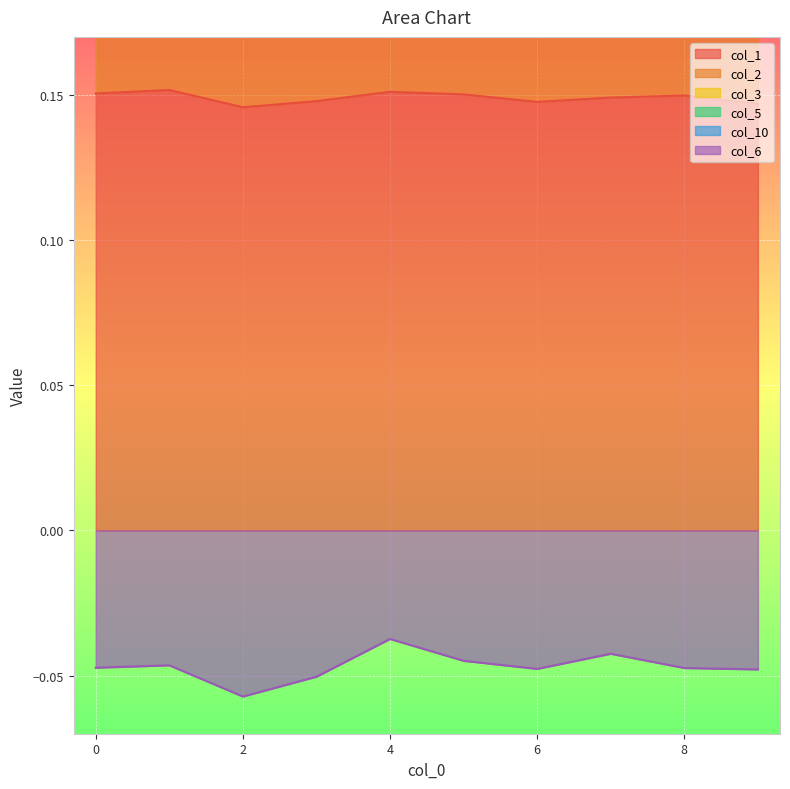

True or false: col_5 has more than 0 points higher than both neighbors.

True